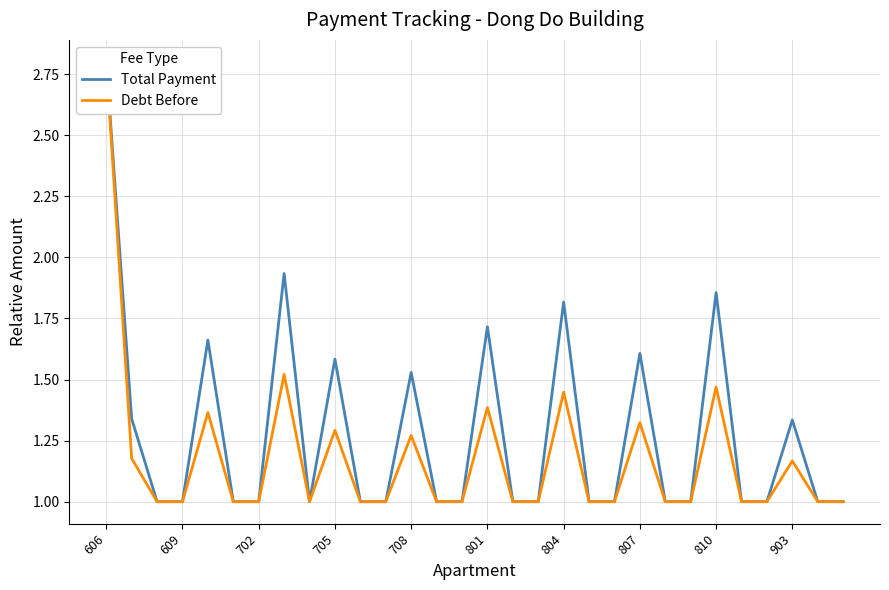

List the series in order of their overall mean, highest first.

Total Payment, Debt Before